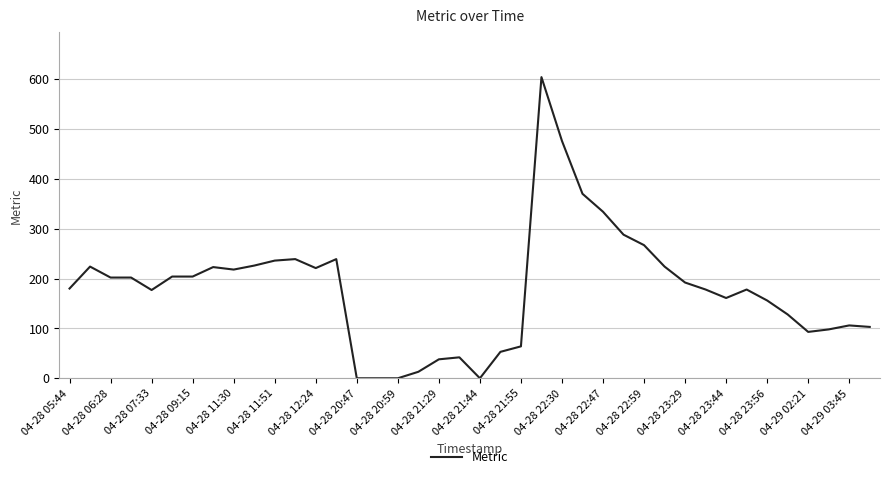

What is the difference between the maximum and minimum values?

604